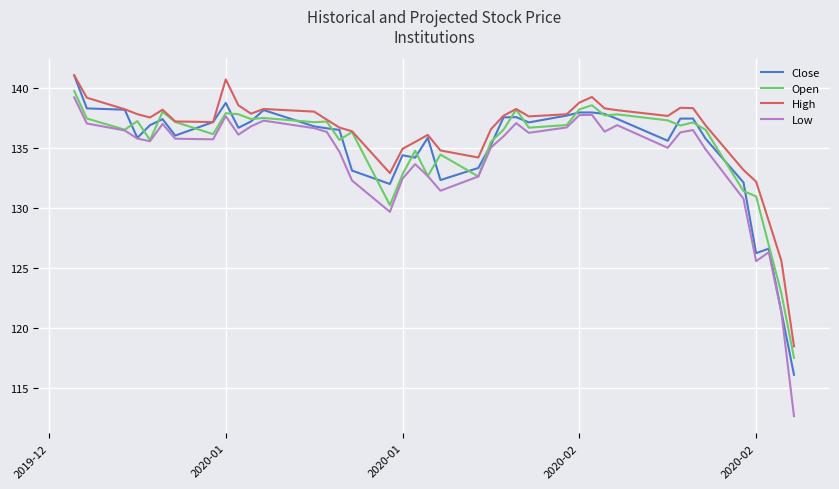

What is the minimum value shown in the chart?

112.7